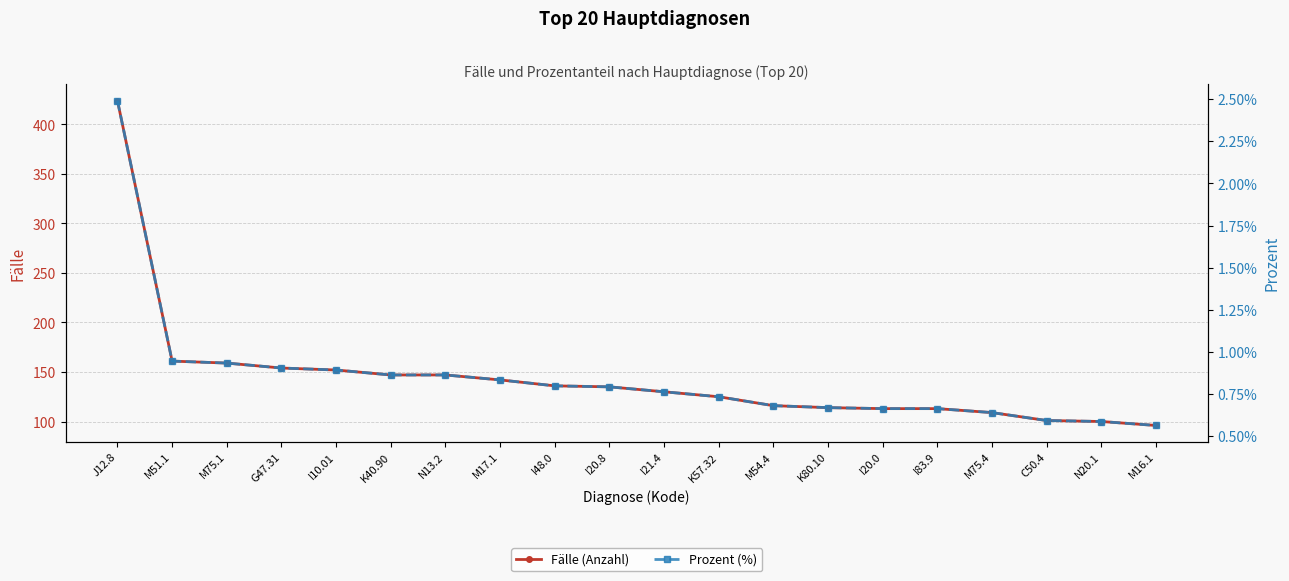

Count the Prozent (%) values in the range 0 to 1.

20